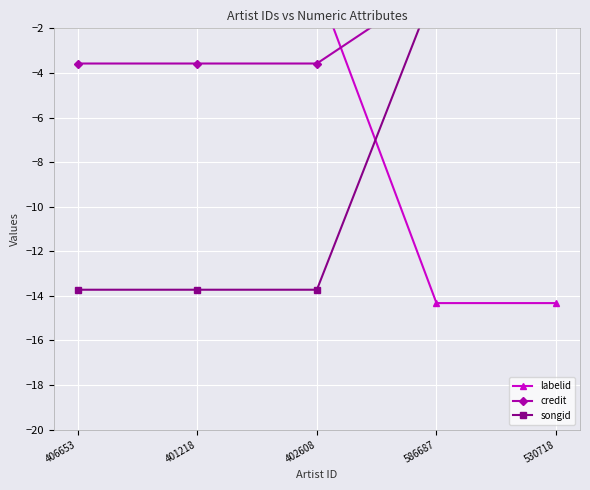

How many intersections are there between labelid and credit?

1